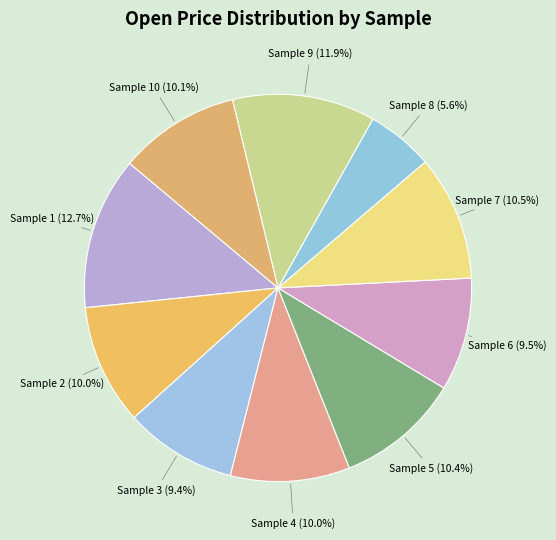

How much of the chart is everything except Sample 1?

87.3%